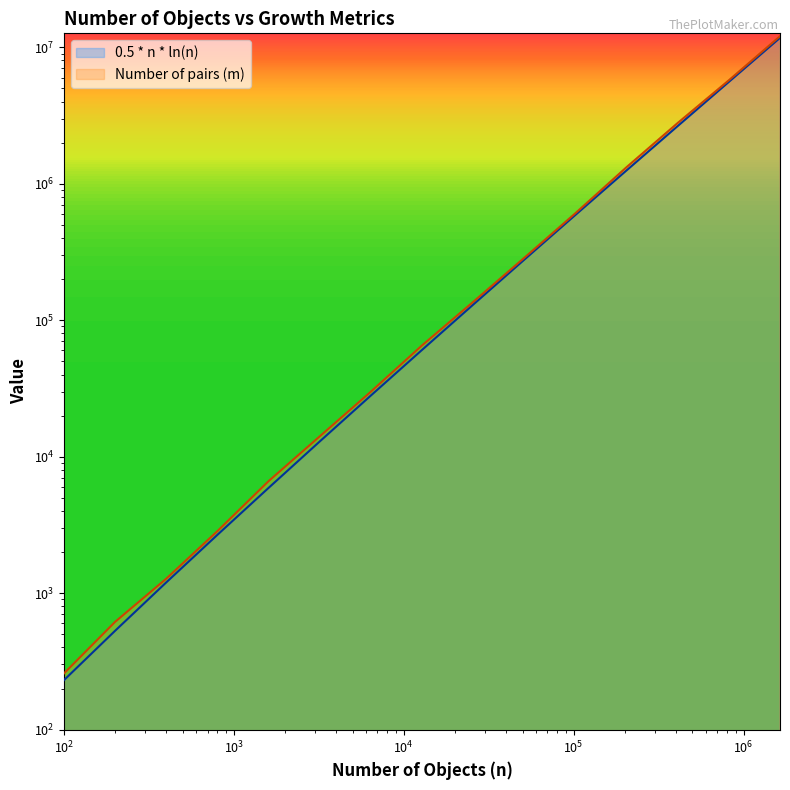

At which label does 0.5 * n * ln(n) first exceed 60526?

12800